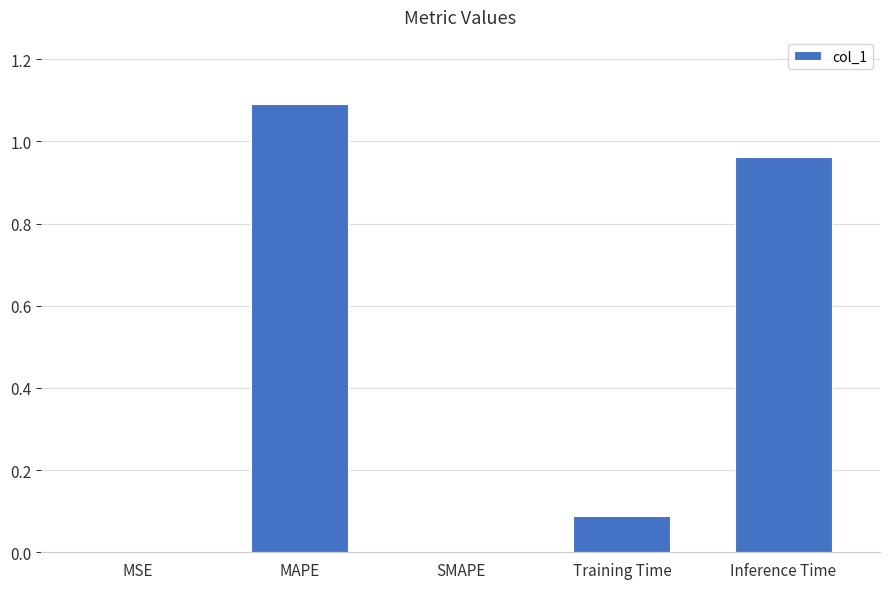

Does the chart contain stacked bars?

No